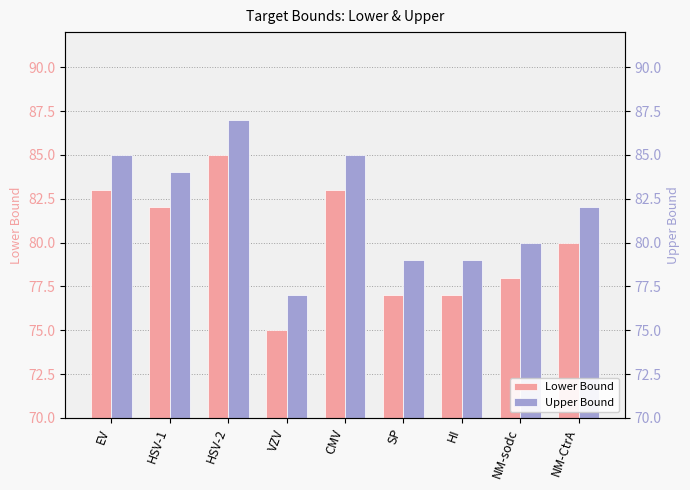

Which series has the largest range (max minus min)?

Lower Bound